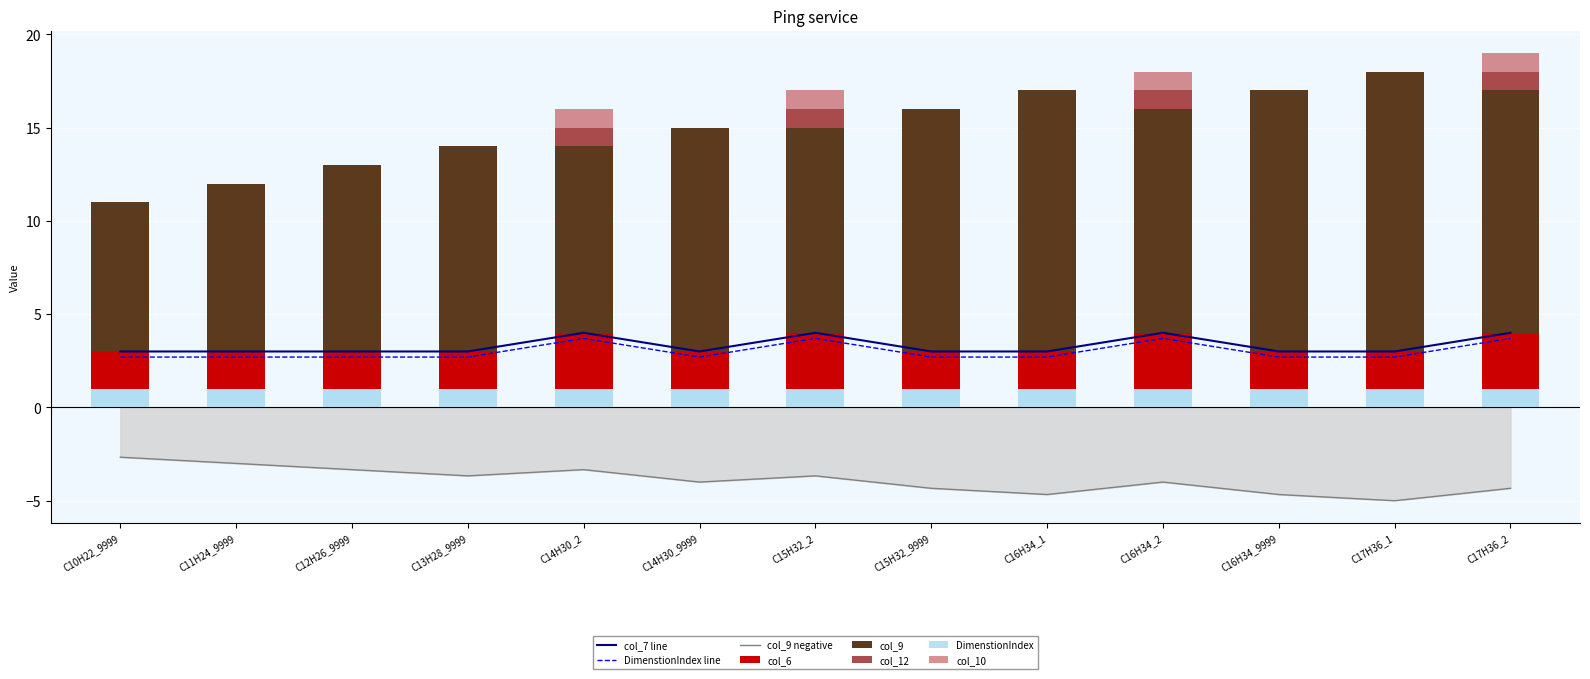

At which label is col_9 closest to -3?

C11H24_9999